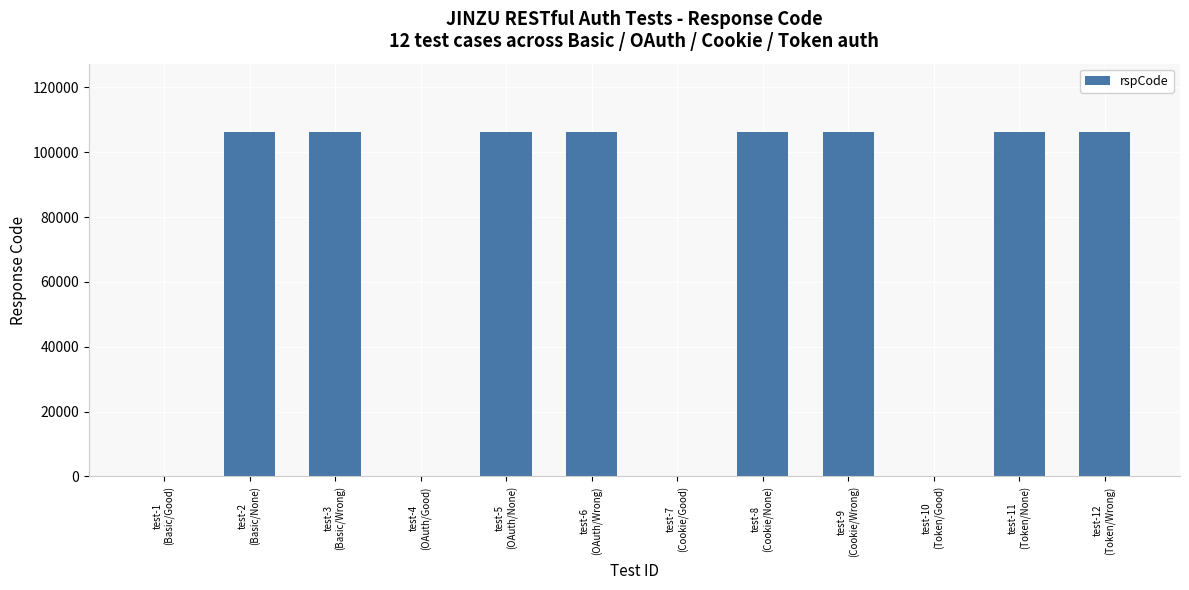

What is the average value?

70735